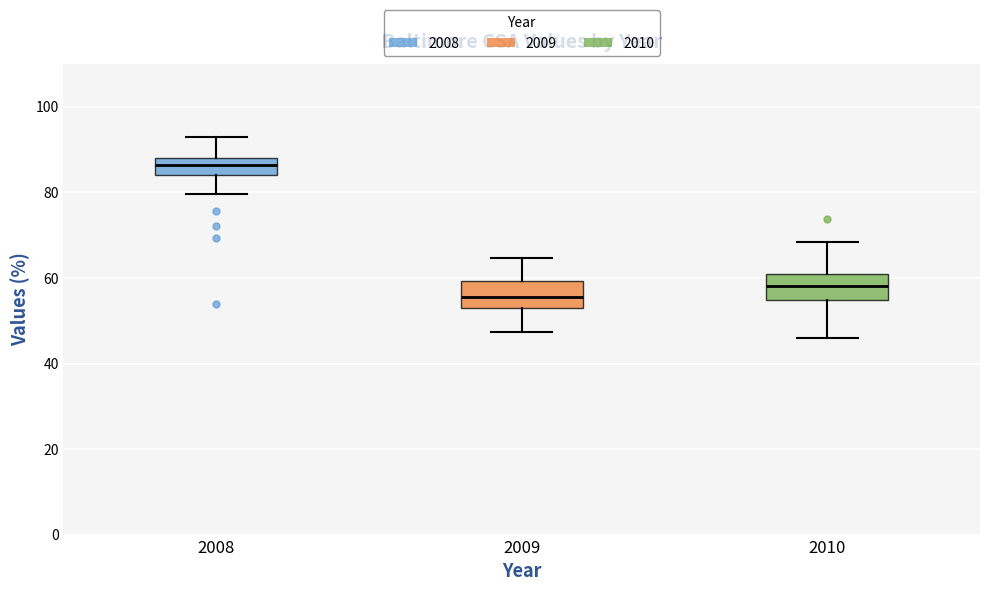

Where does the median line of the box at x = 2009 sit on the y-axis? The values are not printed on the chart, so give them approximately, as read against the axis.

56